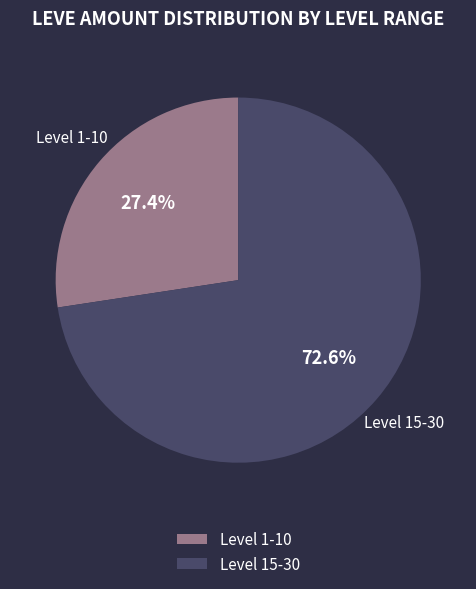

What is the majority slice?

Level 15-30